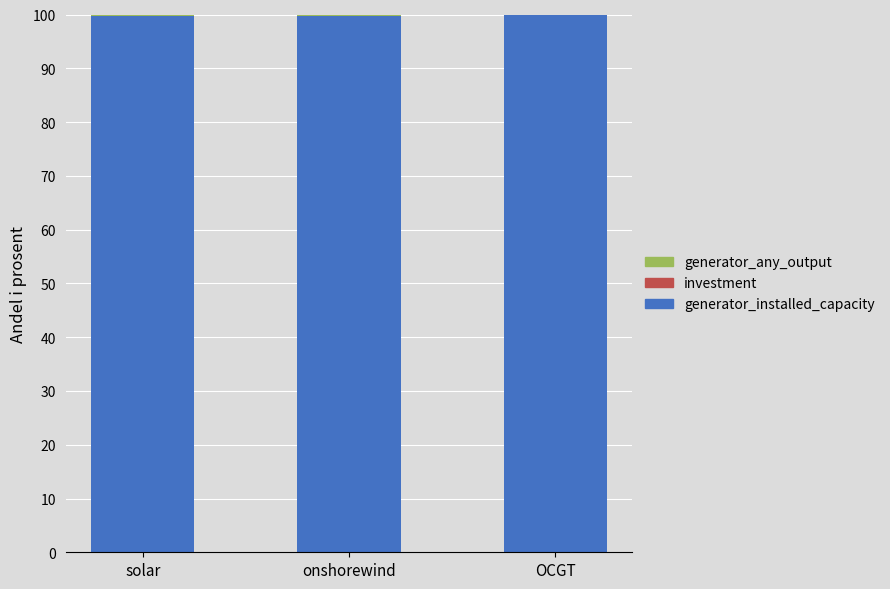

What is the highest value of the generator_installed_capacity series?

99.8